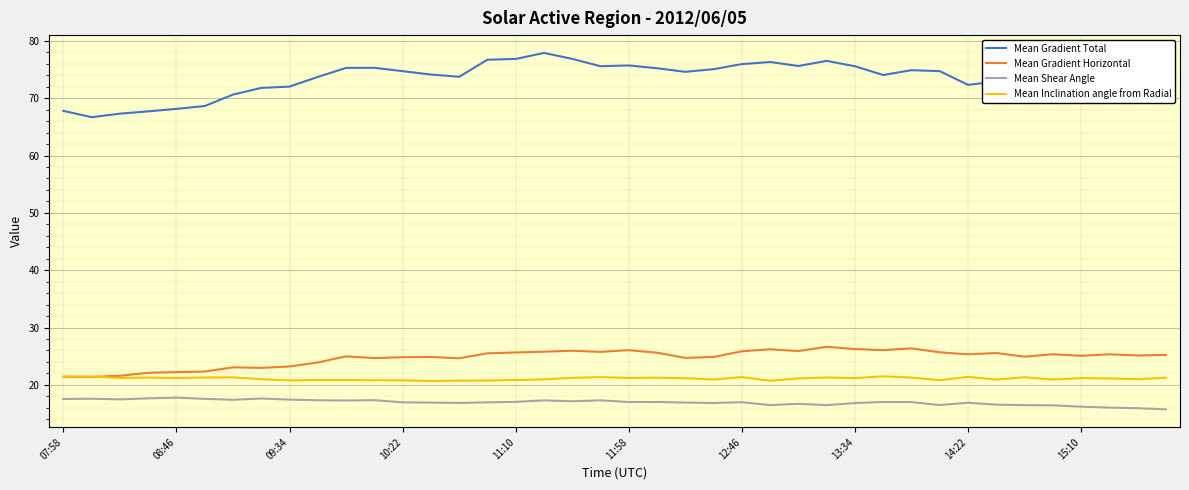

What is the minimum value for Mean Gradient Total?

66.7